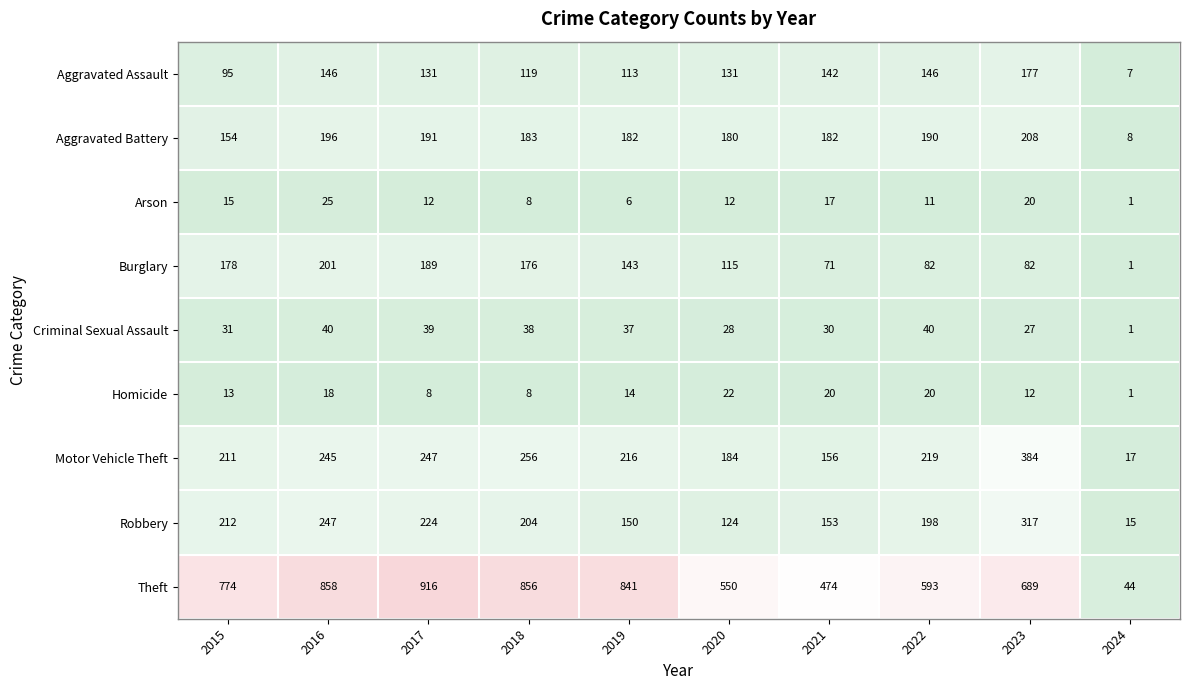

List the series in order of their peak value, highest first.

Theft, Motor Vehicle Theft, Robbery, Aggravated Battery, Burglary, Aggravated Assault, Criminal Sexual Assault, Arson, Homicide